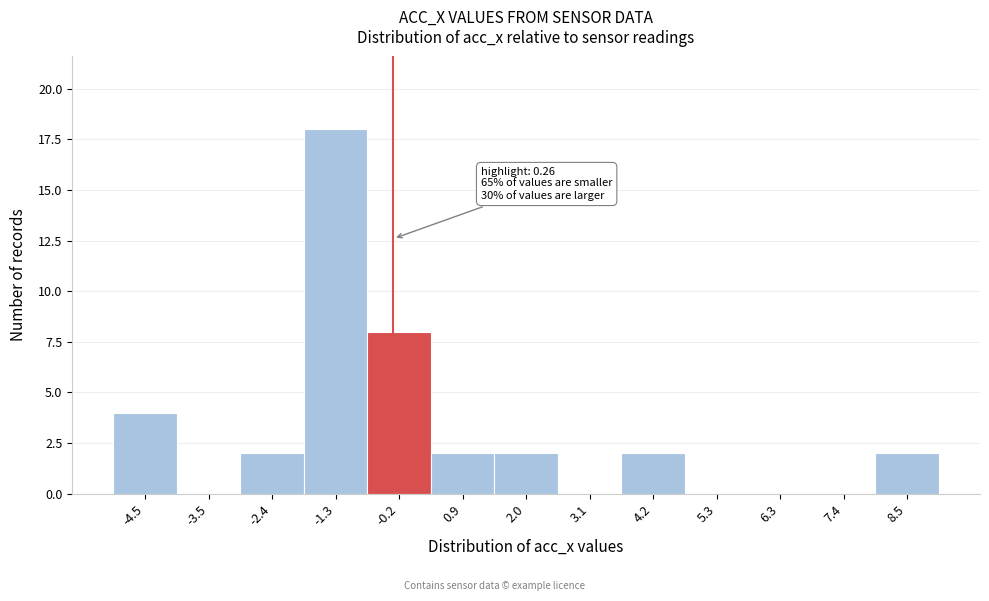

Reading left to right, what are all the values shown in this chart?

-4.5=4	-3.5=0	-2.4=2	-1.3=18	-0.2=8	0.9=2	2.0=2	3.1=0	4.2=2	5.3=0	6.3=0	7.4=0	8.5=2